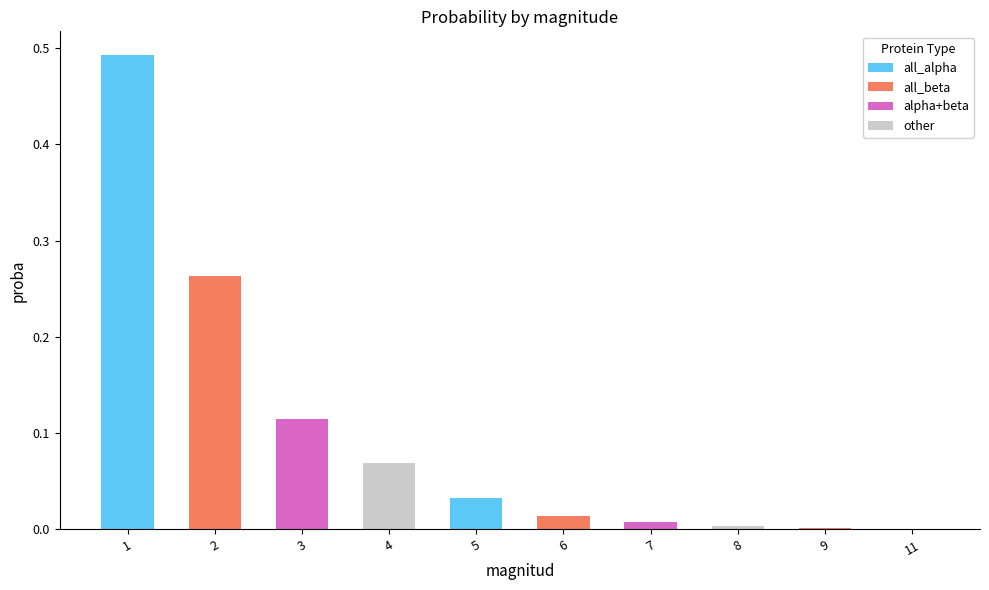

At which category does the chart reach its peak across all series?

1